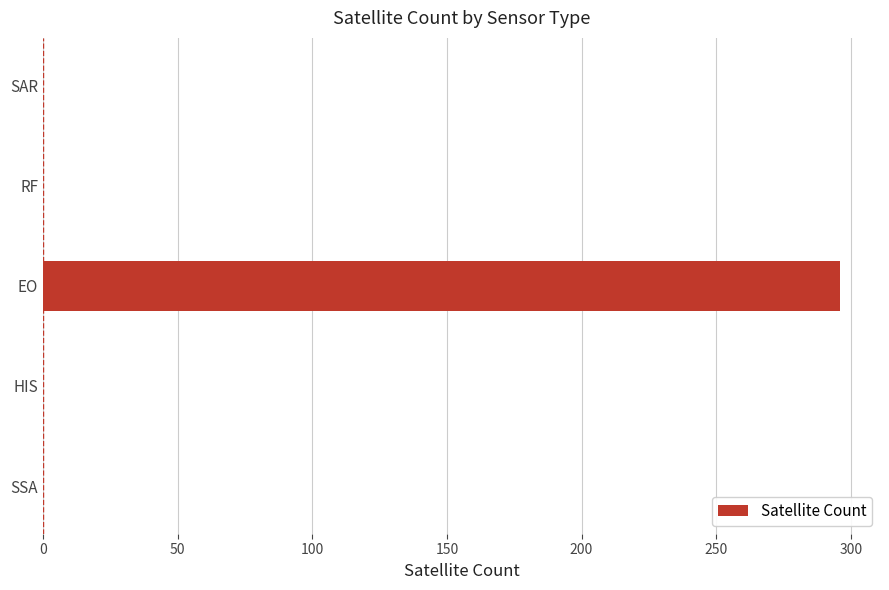

The value at SSA is -187. True or false?

False